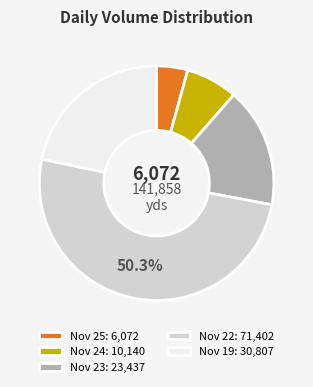

Which category has the smallest portion of the pie?

Nov 25: 6,072